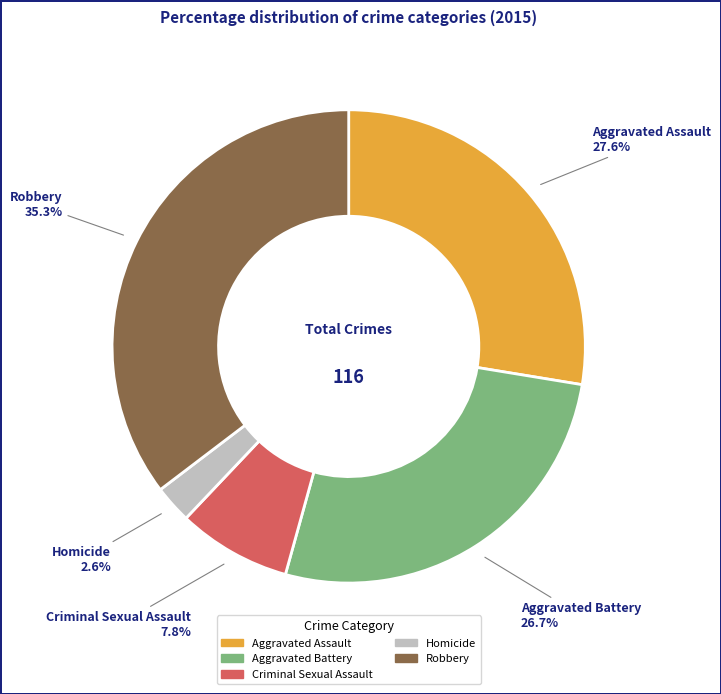

Rank the categories by value from highest to lowest.

Robbery, Aggravated Assault, Aggravated Battery, Criminal Sexual Assault, Homicide